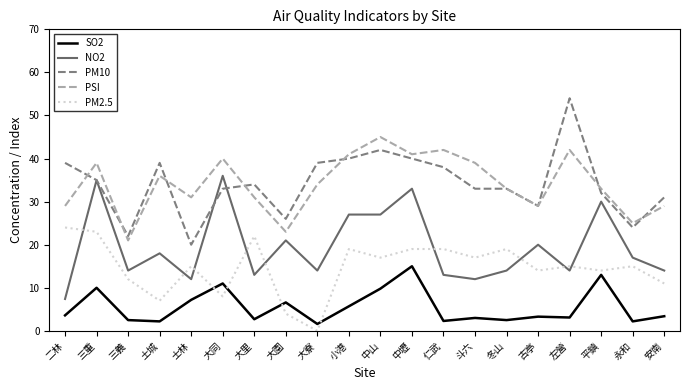

Which series has the largest range (max minus min)?

PM10